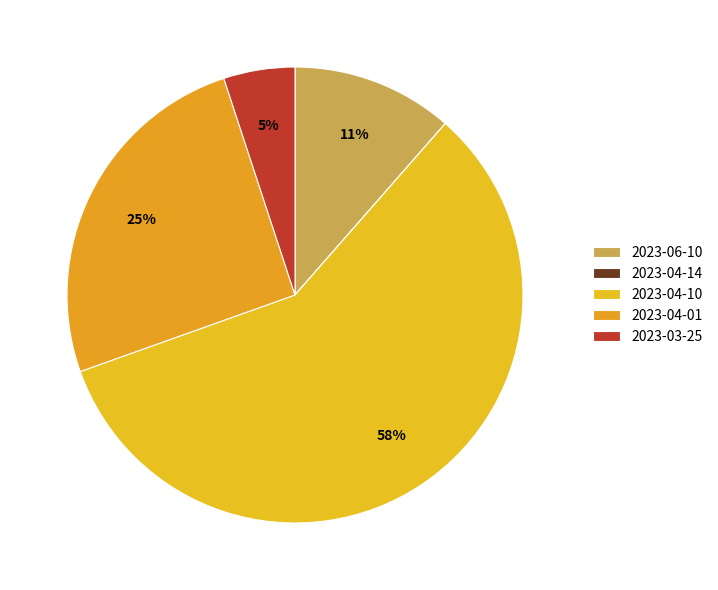

To the nearest percent, what is the difference between the 2023-04-10 and 2023-04-01 slice percentages?

33%